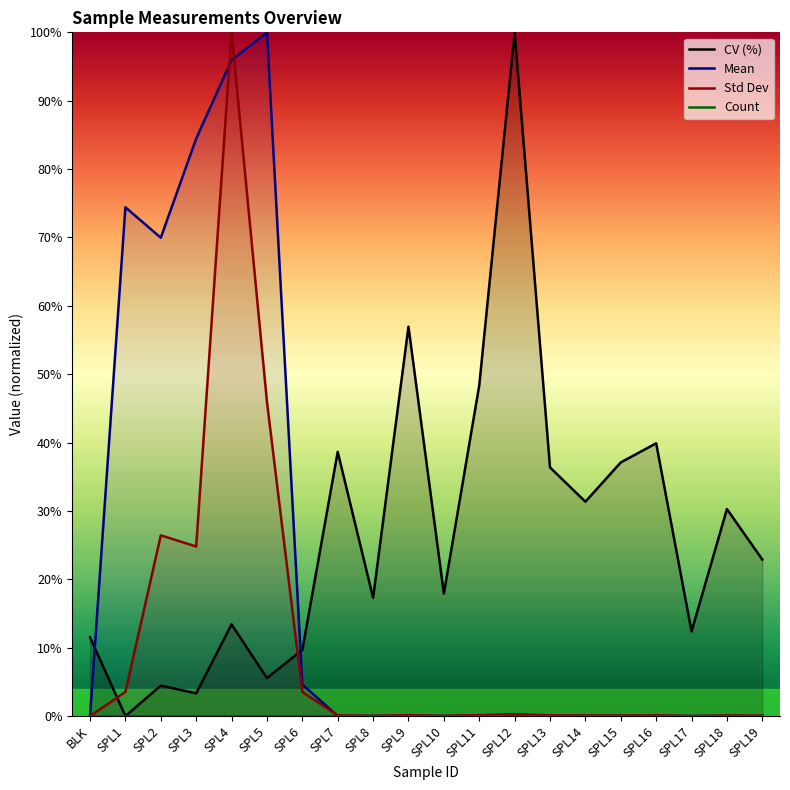

How many interior local valleys does the CV (%) series have?

7